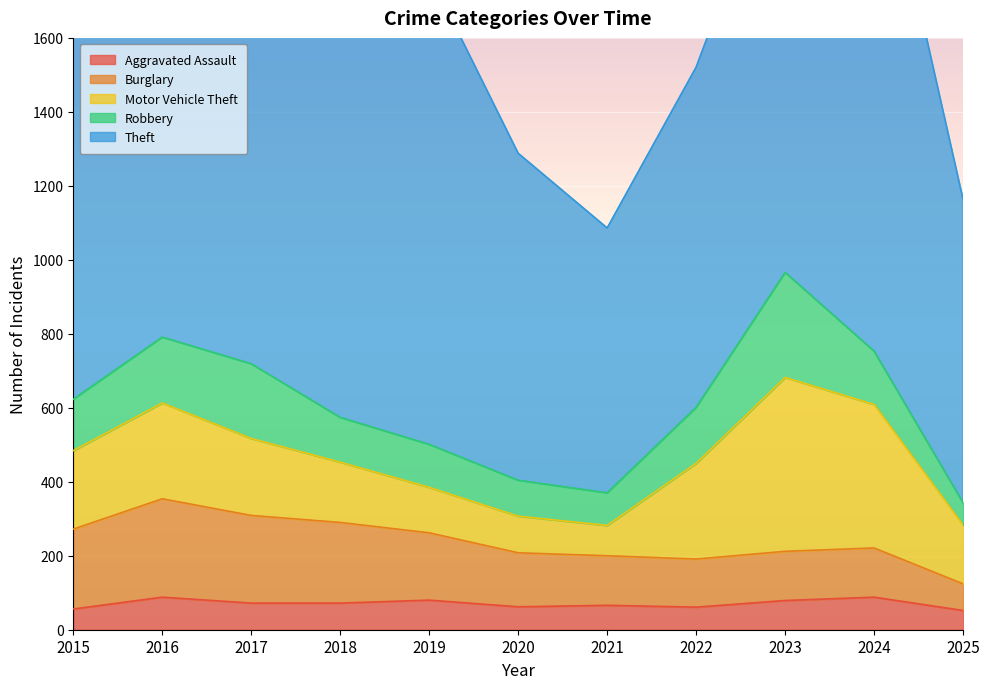

Between 2015 and 2018, which is larger?

2018